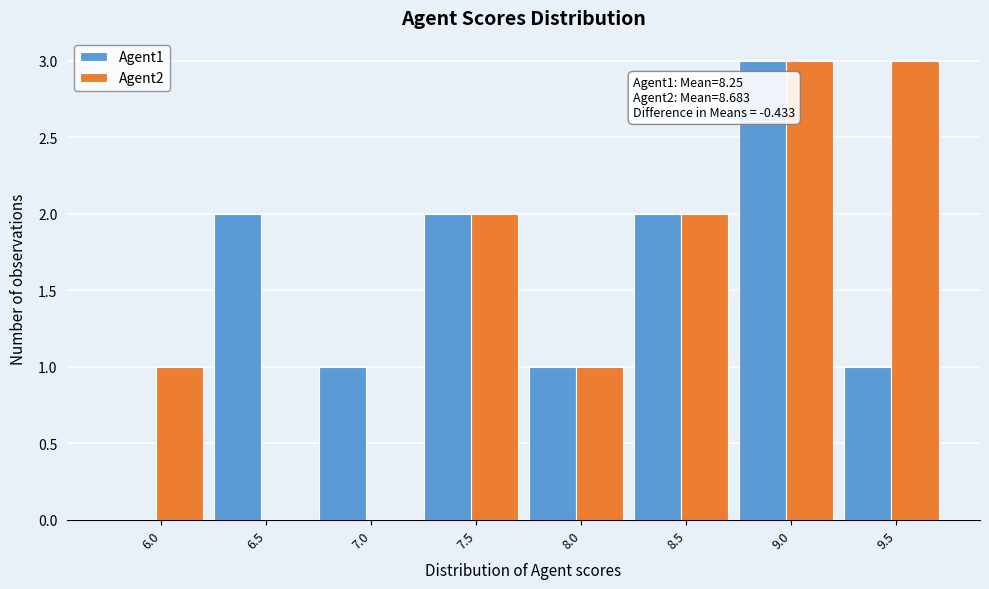

Reading left to right, extract all data points from this chart.

Agent1: 6.0=0	6.5=2	7.0=1	7.5=2	8.0=1	8.5=2	9.0=3	9.5=1
Agent2: 6.0=1	6.5=0	7.0=0	7.5=2	8.0=1	8.5=2	9.0=3	9.5=3